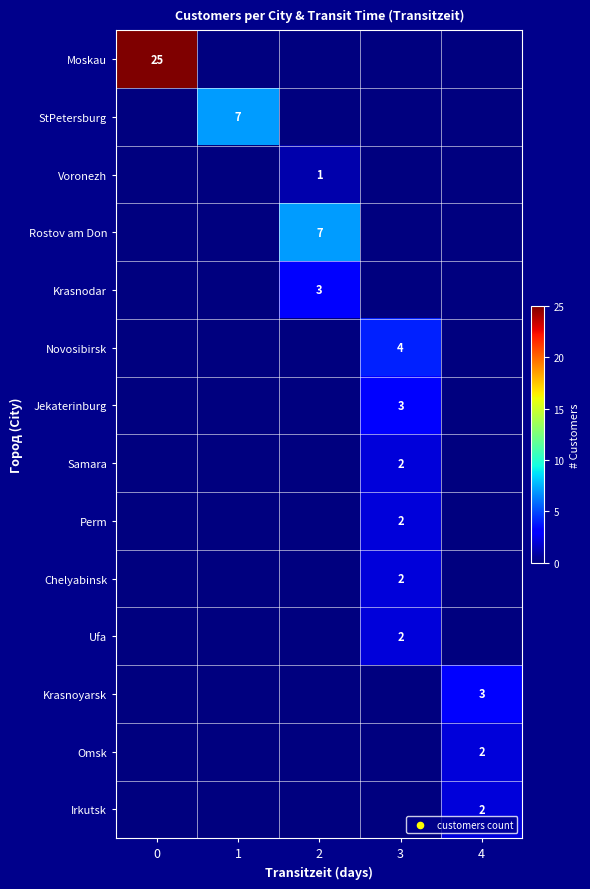

Is it true that Krasnoyarsk equals 2 at 4?

False